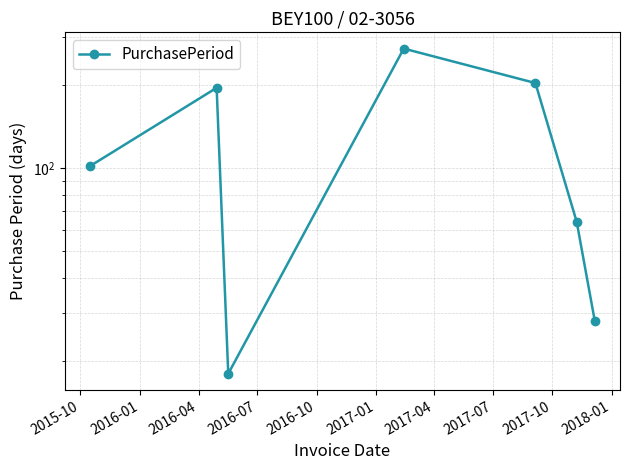

What is the difference between the maximum and second lowest values?

244